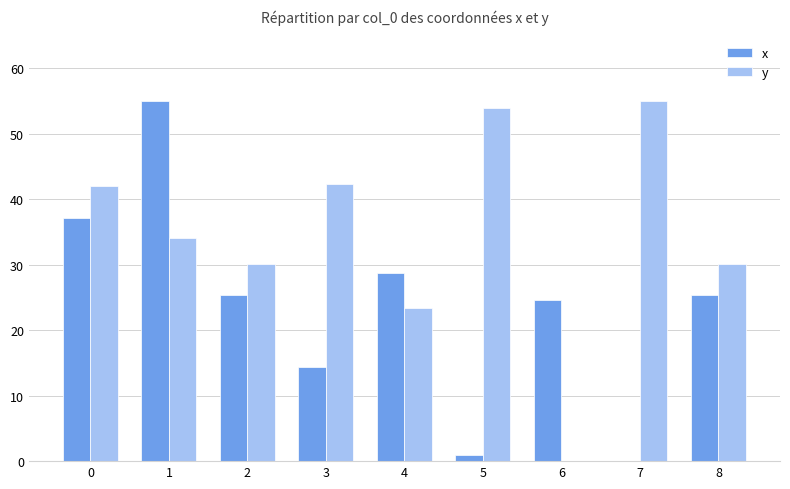

What is the maximum value for x?

55.0